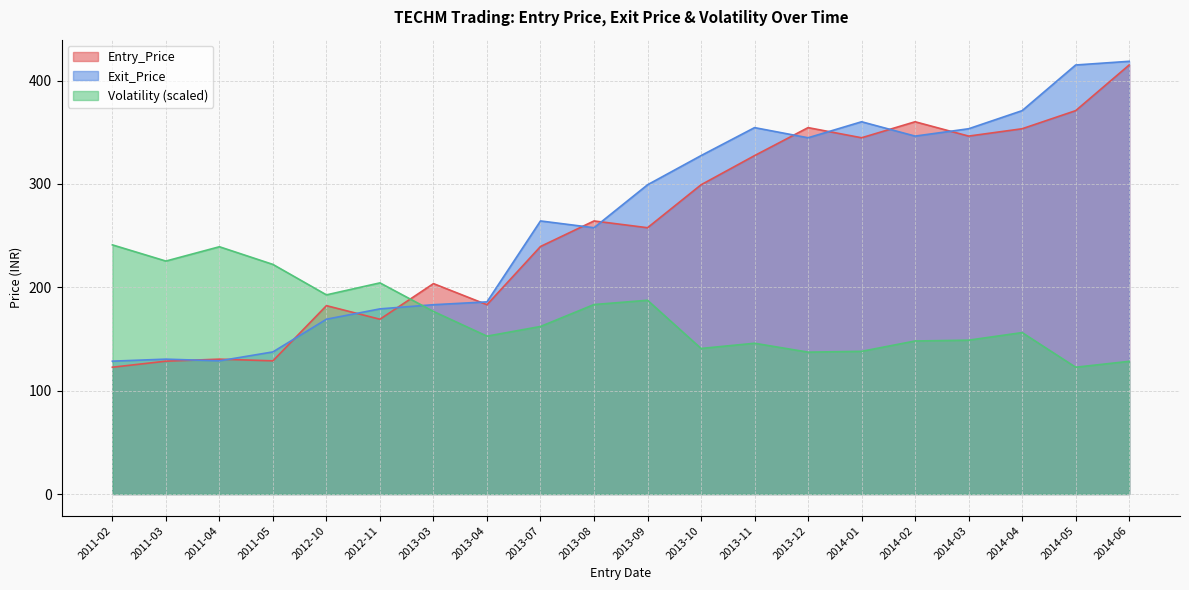

Is it true that Volatility equals 31.3 at 2014-05?

False